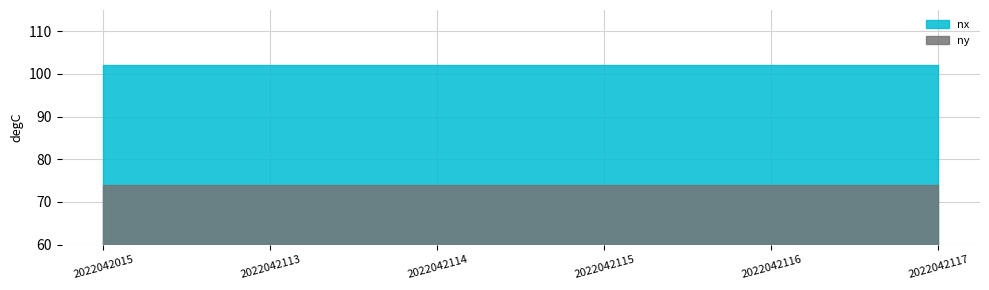

Does the chart have visible grid lines?

Yes